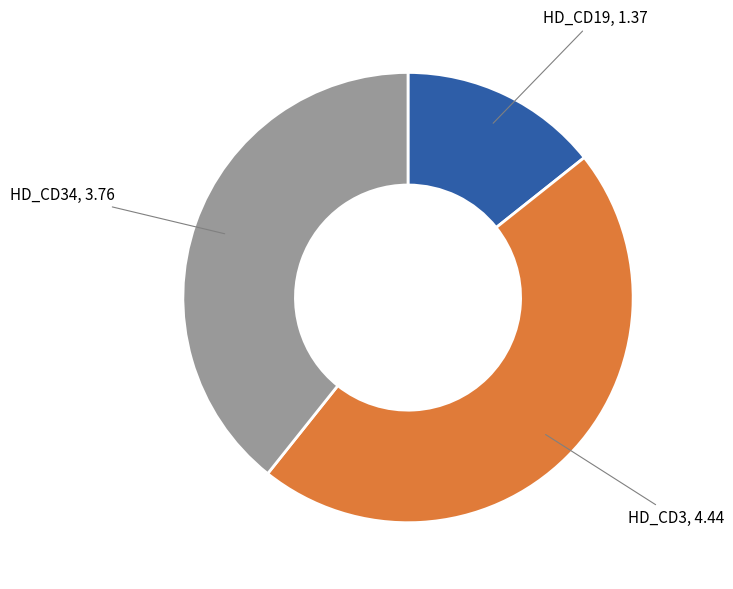

Does any single category account for the majority?

No